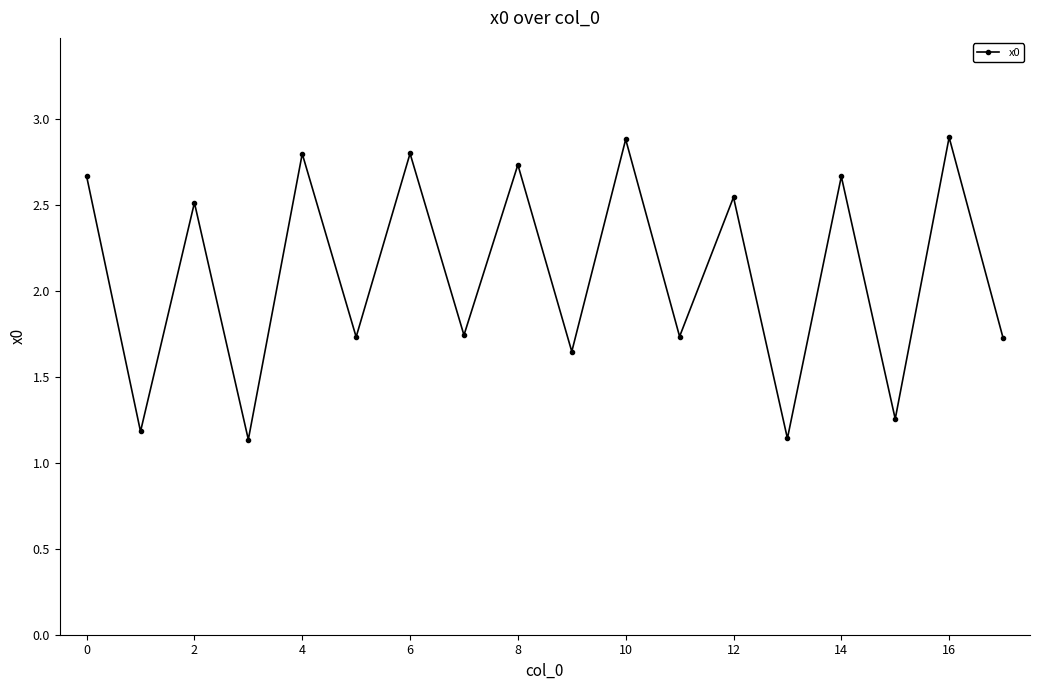

What is the sum of all values?

37.8